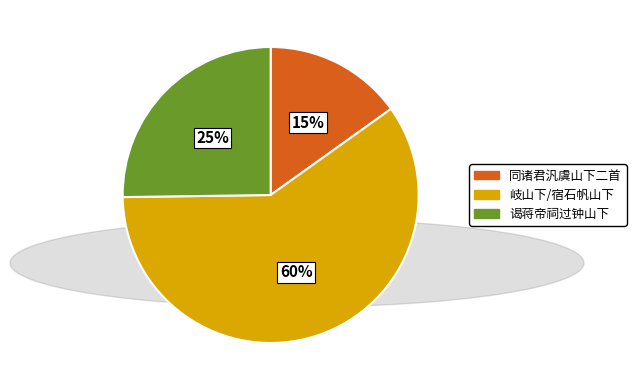

How many segments does this pie chart have?

3